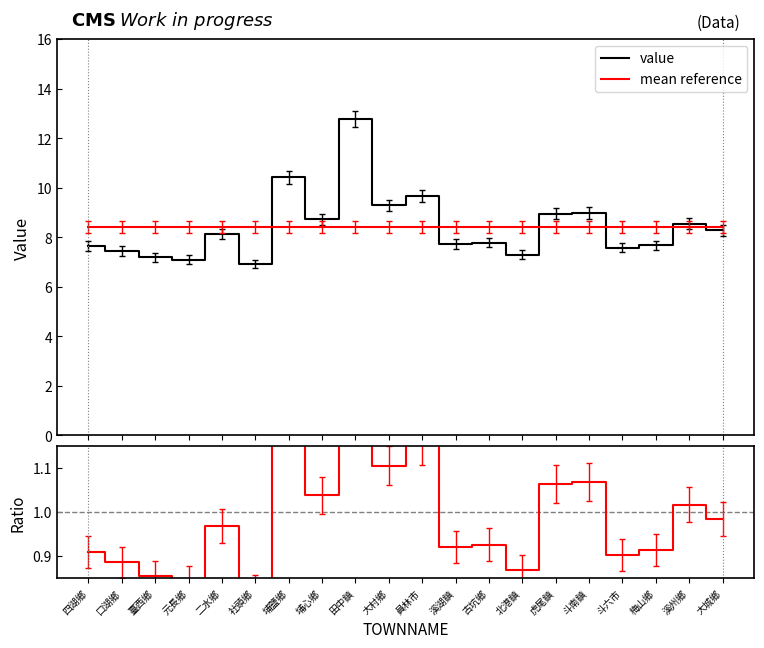

At which category is the sum across all series the highest?

田中鎮